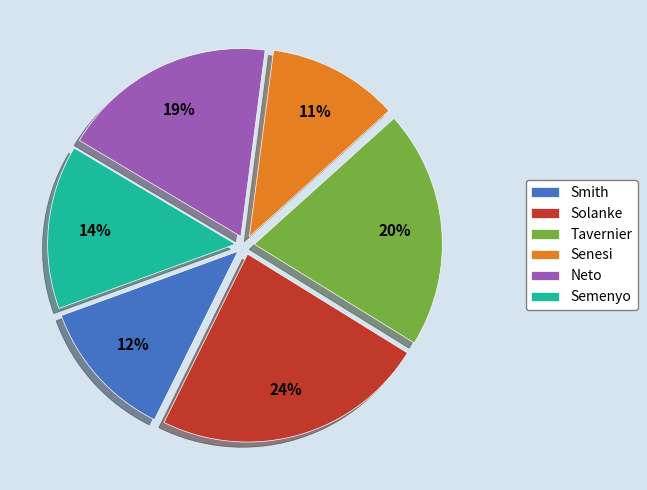

The Neto slice represents 19% of the pie. True or false?

True